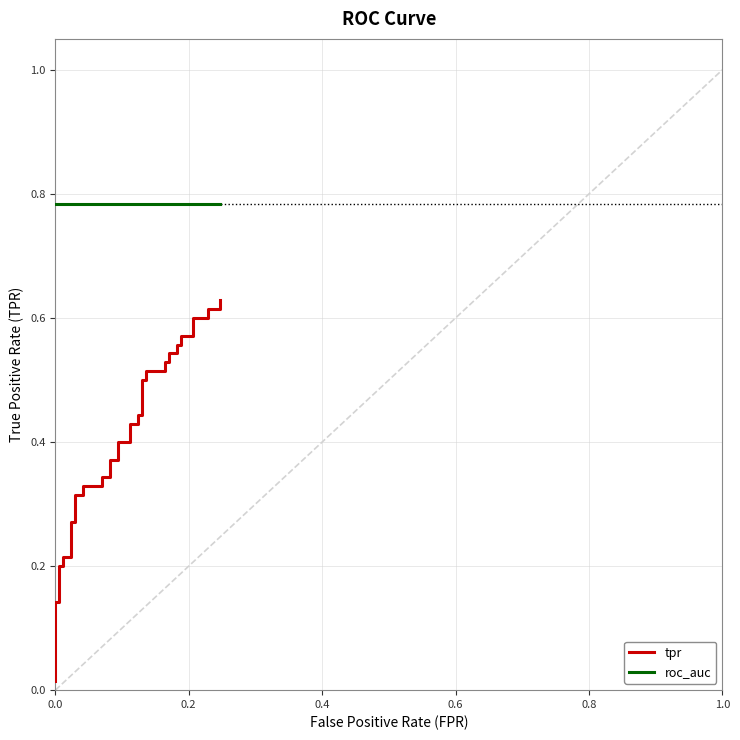

Reading left to right, what are all the values shown in this chart?

tpr: 0.0	0.1	0.1	0.2	0.2	0.2	0.2	0.3	0.3	0.3	0.3	0.3	0.3	0.3	0.3	0.4	0.4	0.4	0.4	0.4	0.4	0.4	0.4	0.5	0.5	0.5	0.5	0.5	0.5	0.5	0.5	0.6	0.6	0.6	0.6	0.6	0.6	0.6	0.6	0.6
roc_auc: 0.8	0.8	0.8	0.8	0.8	0.8	0.8	0.8	0.8	0.8	0.8	0.8	0.8	0.8	0.8	0.8	0.8	0.8	0.8	0.8	0.8	0.8	0.8	0.8	0.8	0.8	0.8	0.8	0.8	0.8	0.8	0.8	0.8	0.8	0.8	0.8	0.8	0.8	0.8	0.8